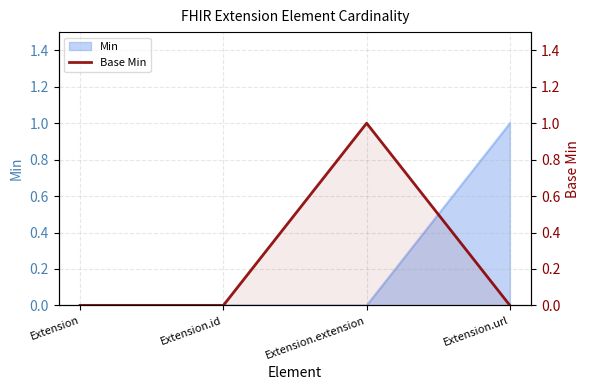

What position from the left is Extension.extension?

3